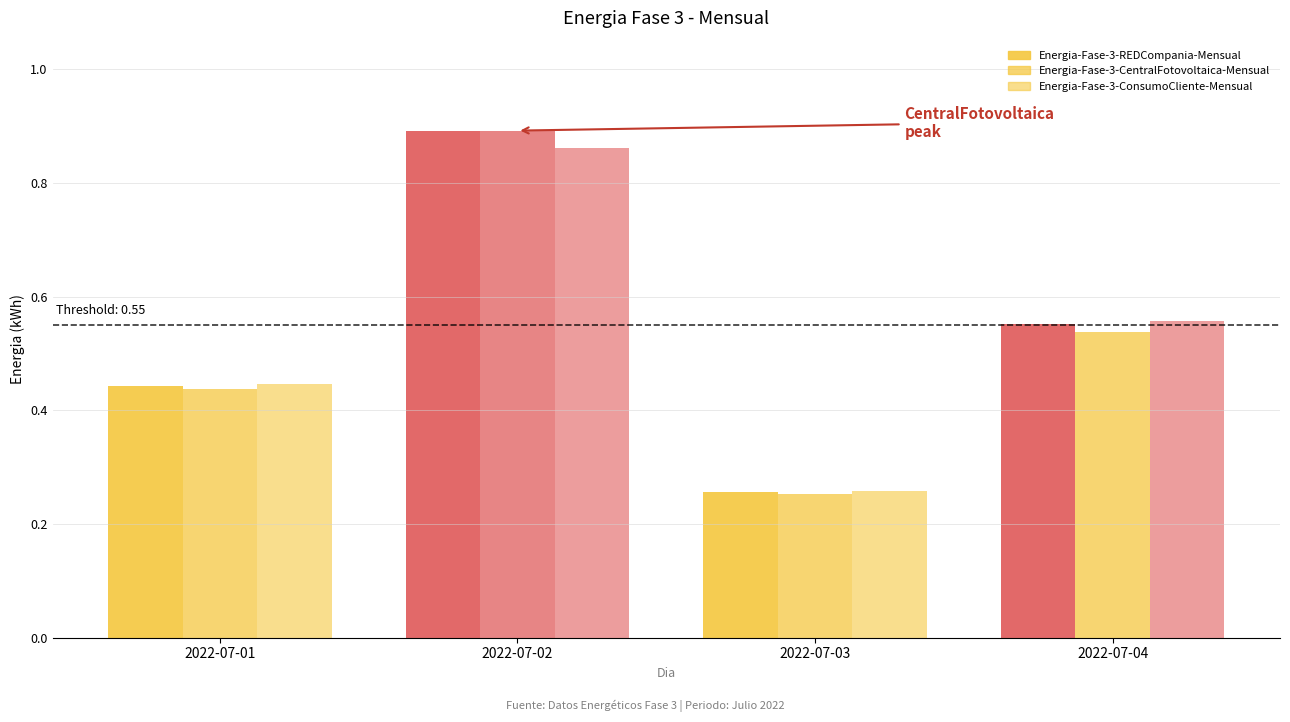

At how many categories does at least one series exceed 0?

4